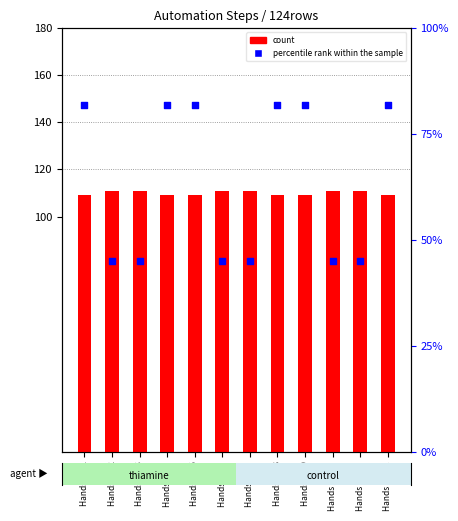

At which category is the sum across all series the highest?

Hands On 1